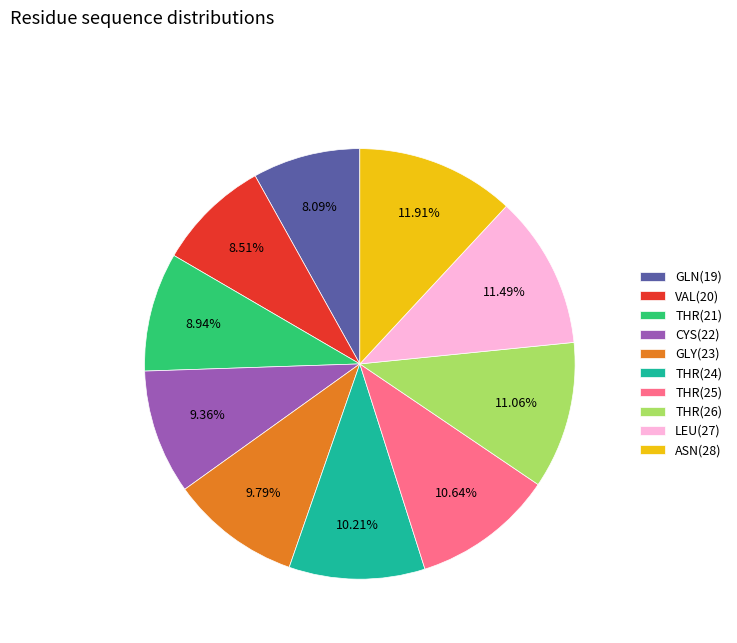

Do GLN(19) and GLY(23) together represent more than half of the pie?

No